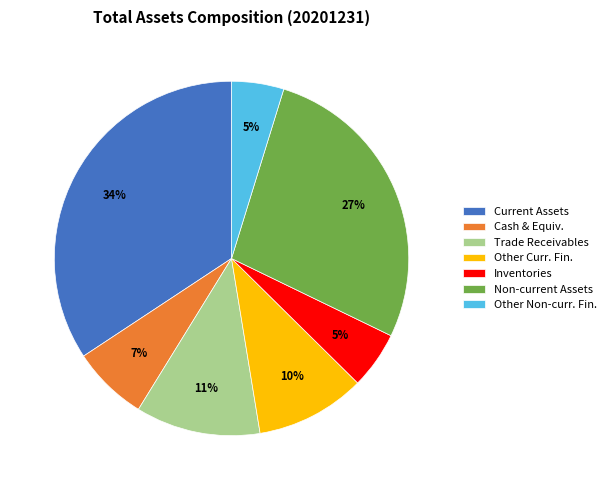

What percentage is the Cash & Equiv. slice, to the nearest percent?

7%